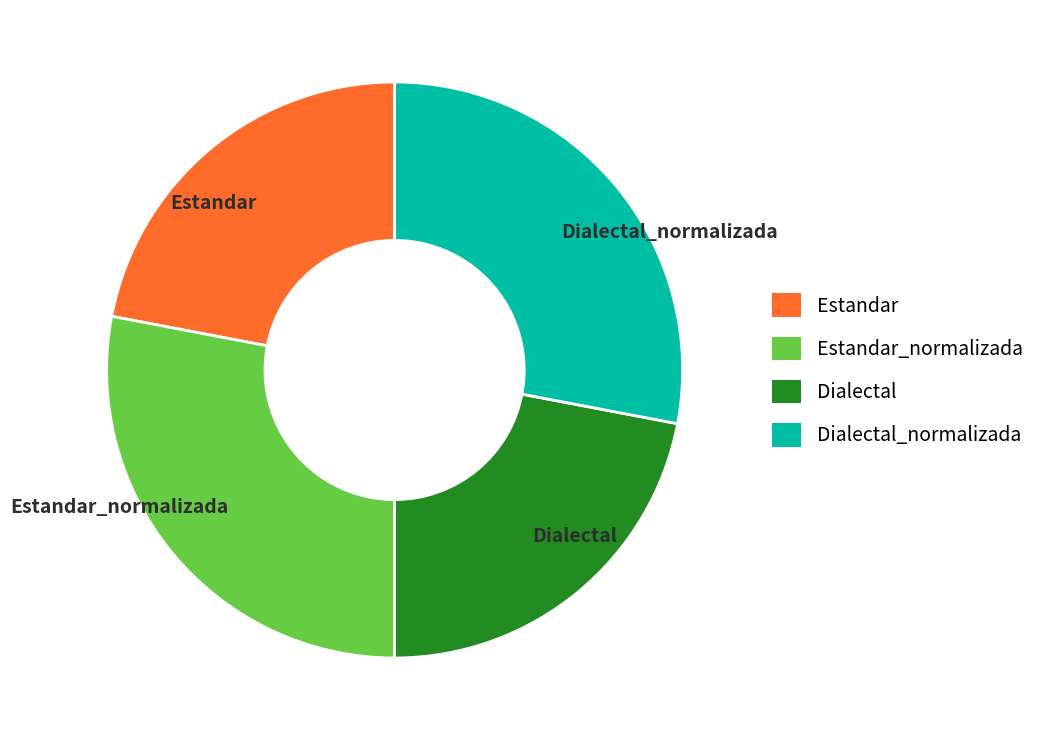

Is it true that Estandar is 7% of the pie?

False